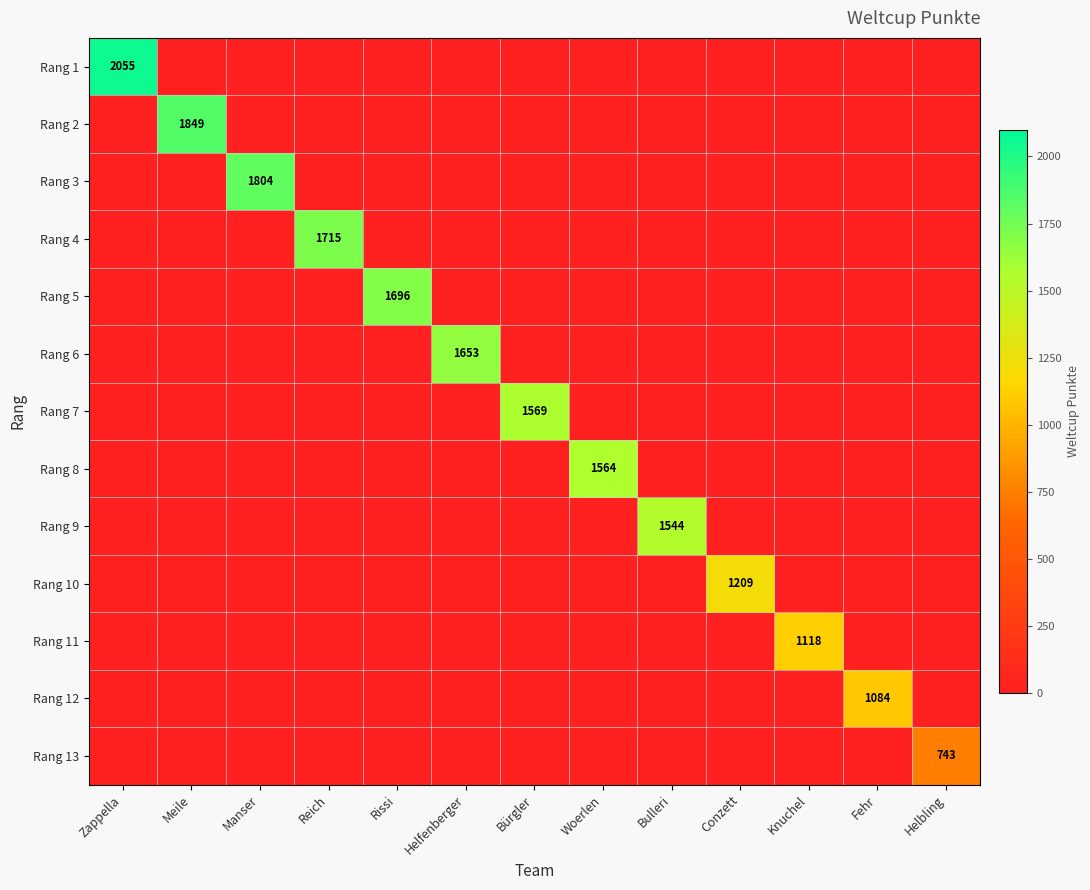

At how many categories does at least one series exceed 337?

13